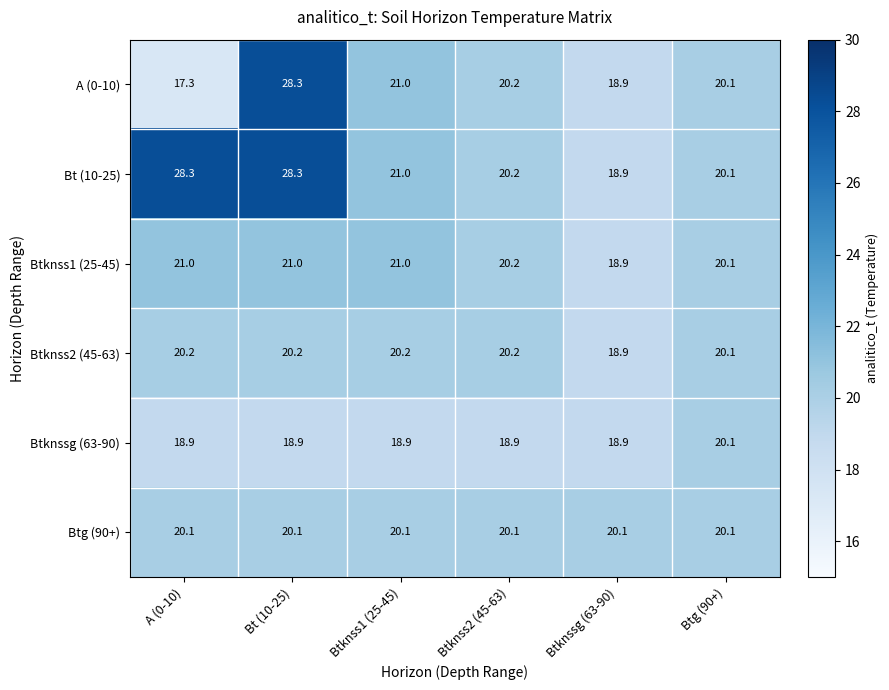

What is the approximate value of A (0-10) at Btknssg (63-90)?

18.9